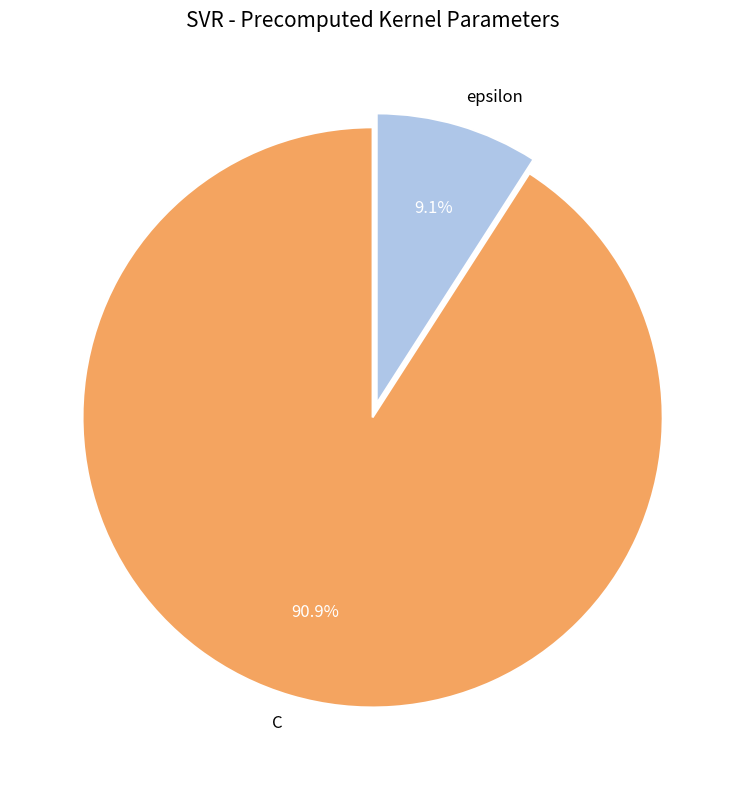

Which has a higher value, epsilon or C?

C